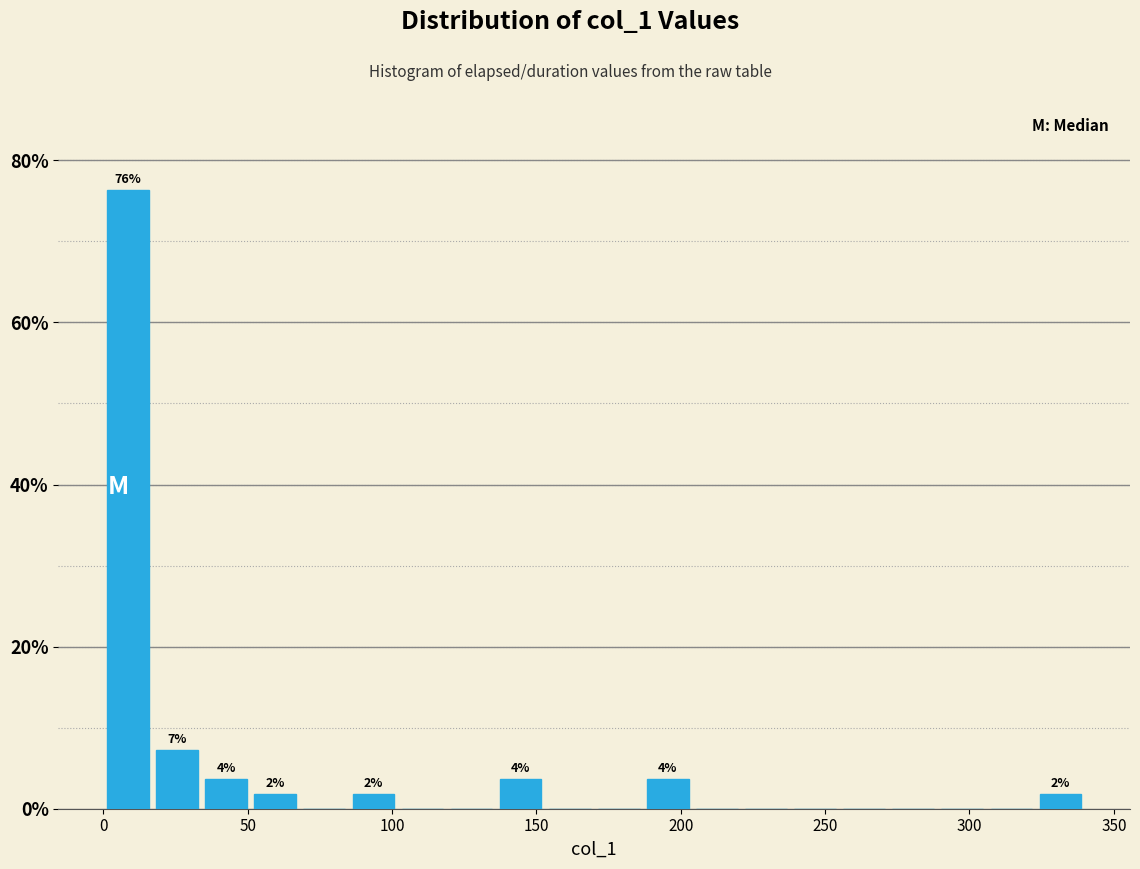

Read against the x-axis, roughly where is the centre of the tallest bar?

10